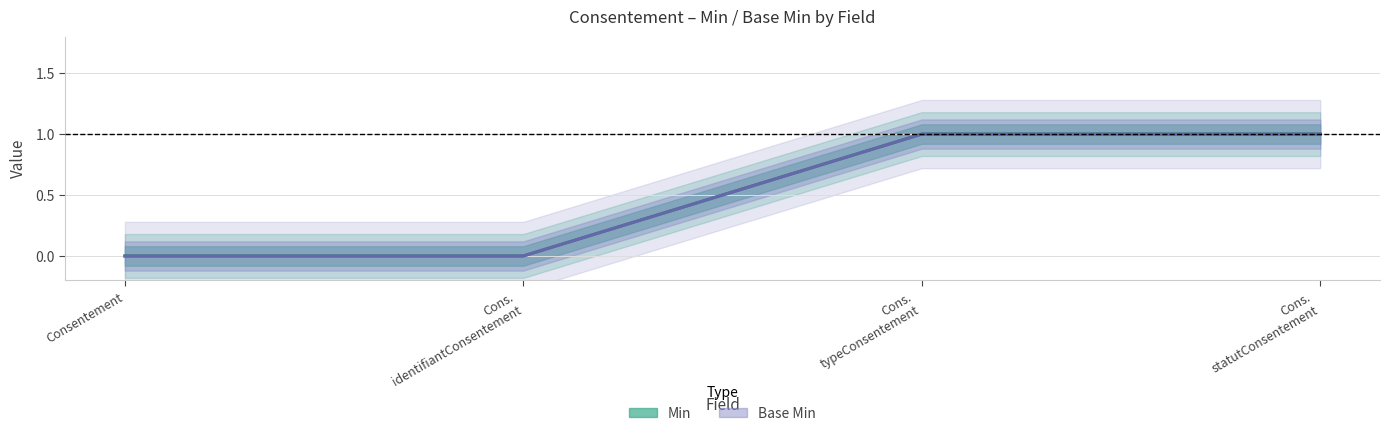

What are all the series names shown in the legend?

Min, Base Min